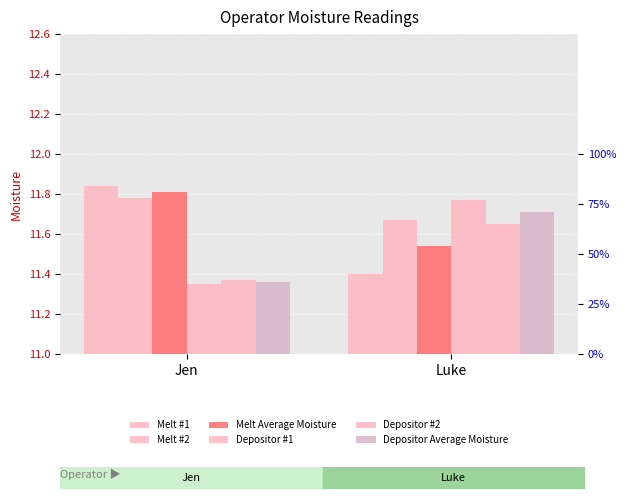

How many groups of bars are there?

2